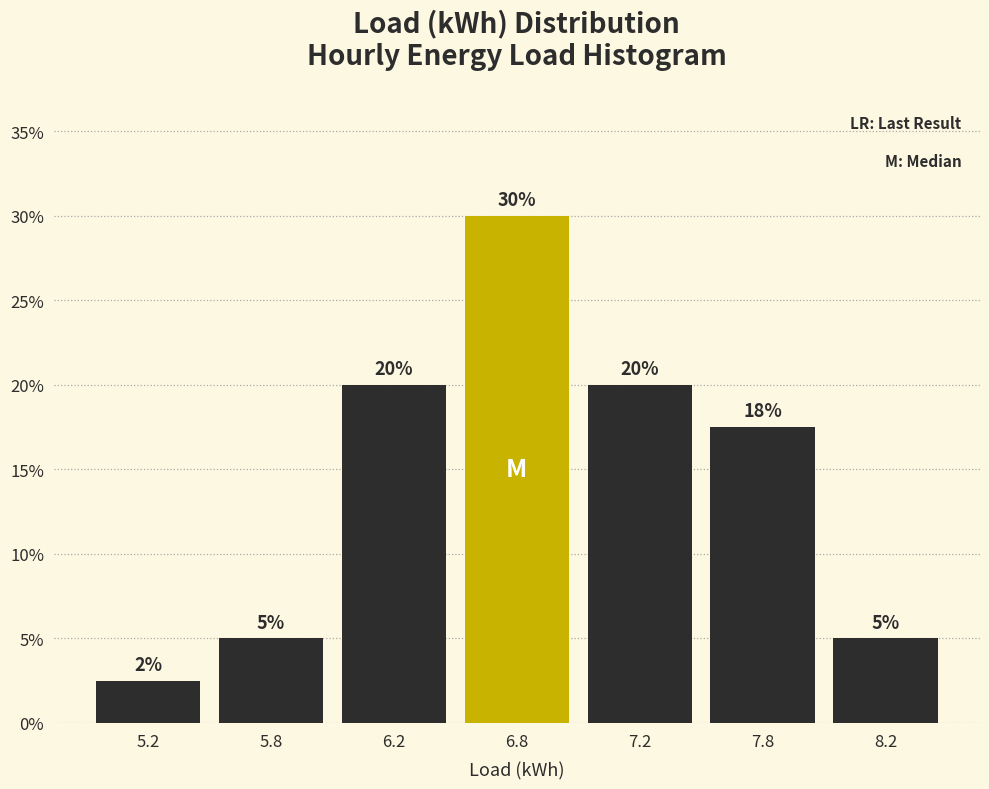

Is it true that the value at 8.2 is 5.0?

True